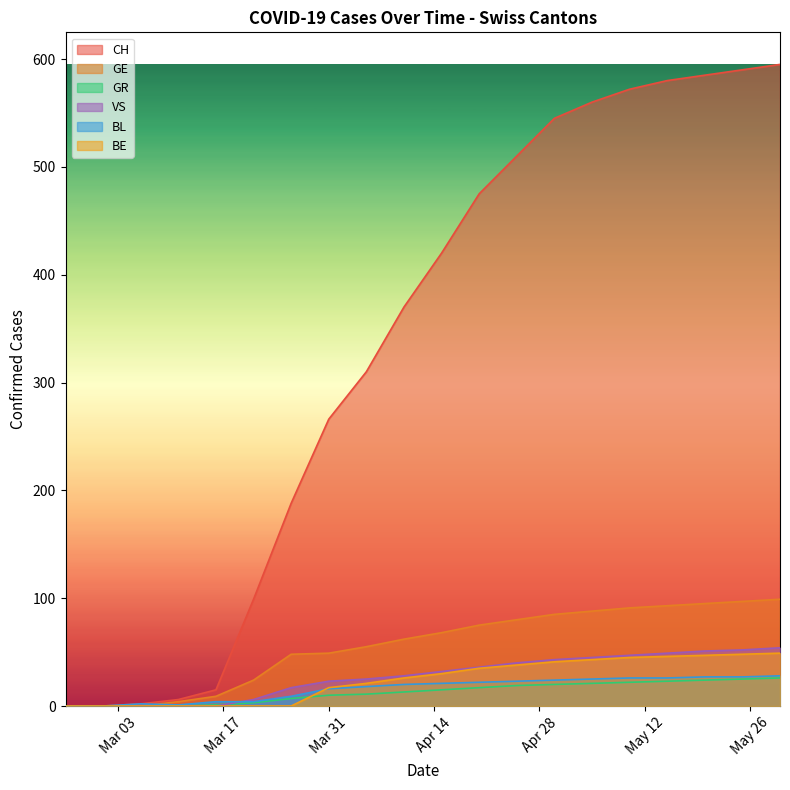

How many positive values does the BE series have?

13